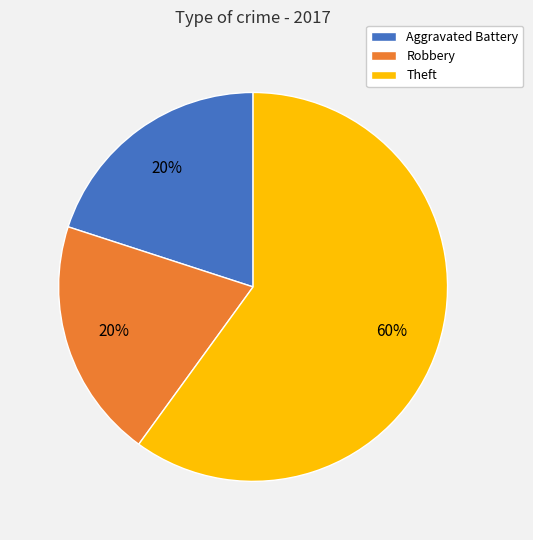

To the nearest percent, what is the difference between the Robbery and Theft slice percentages?

40%